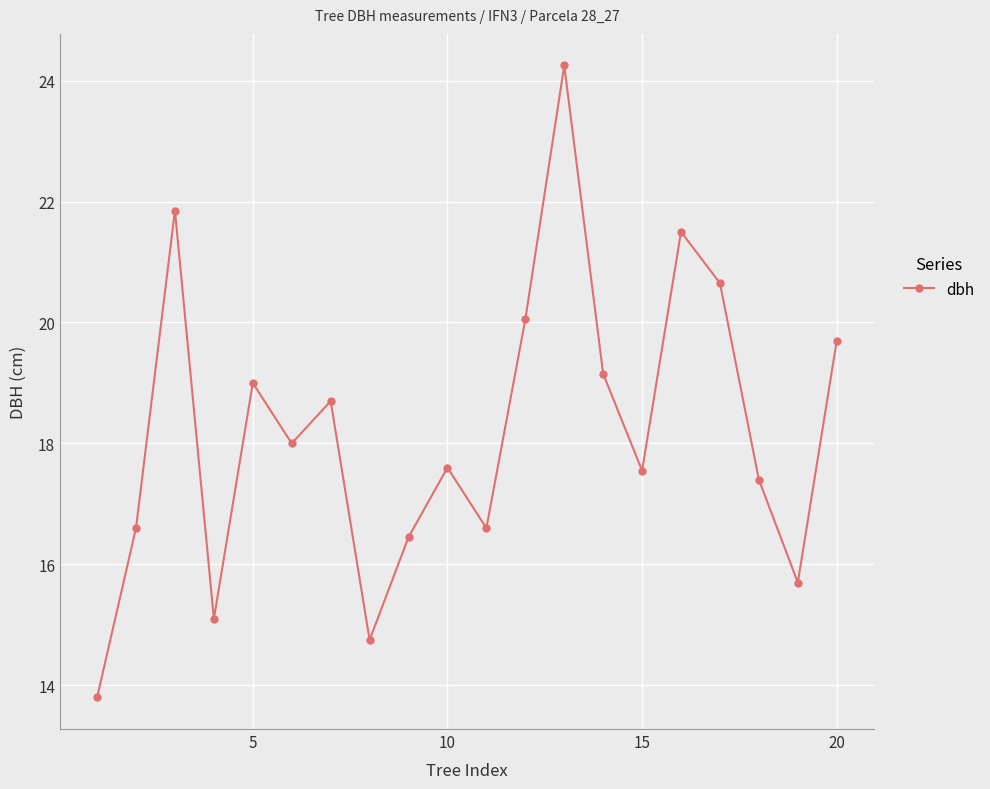

What is the minimum value shown in the chart?

13.8